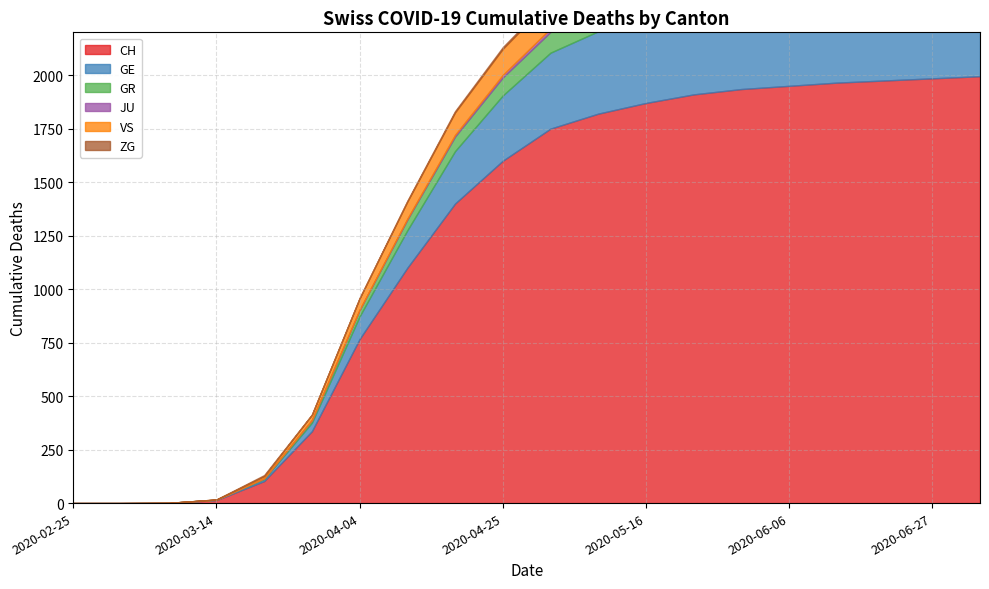

At which category is the sum across all series the highest?

2020-07-05